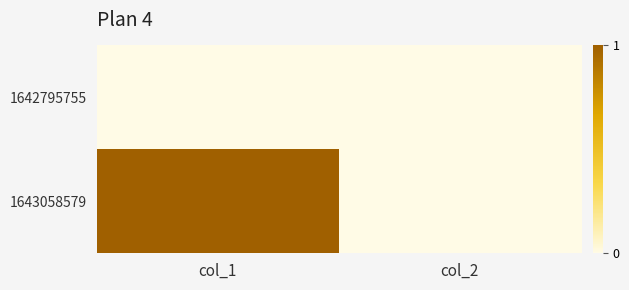

Which category has the lowest value across all series?

col_1